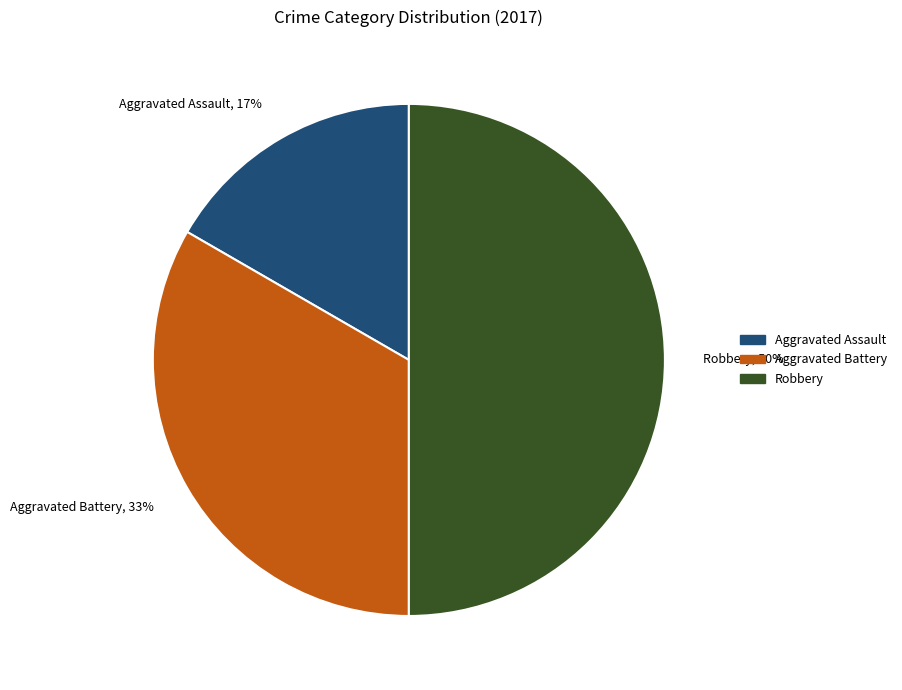

Which has a higher value, Aggravated Assault, 17% or Robbery, 50%?

Robbery, 50%